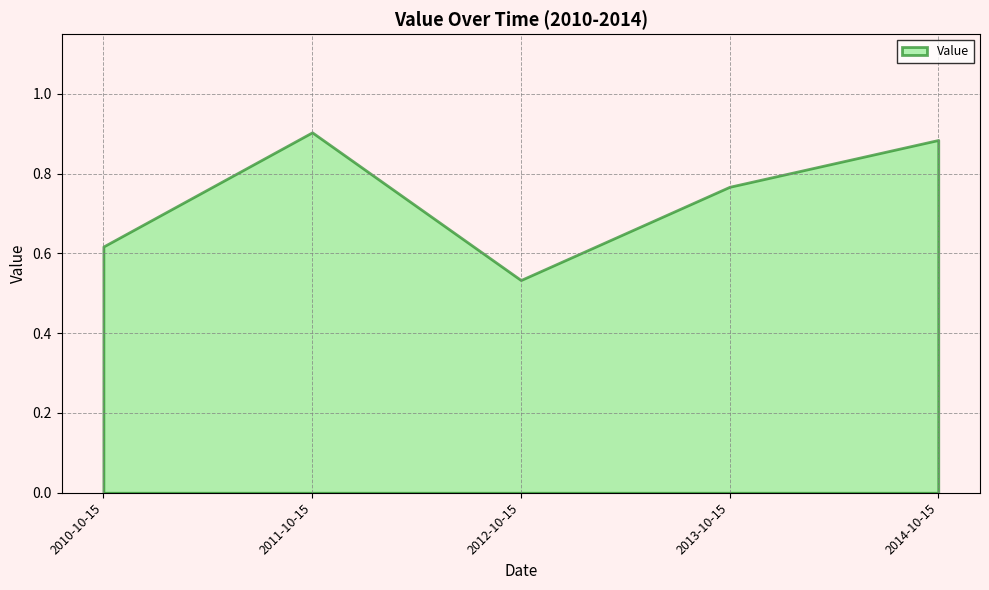

What is the maximum value shown in the chart?

0.9